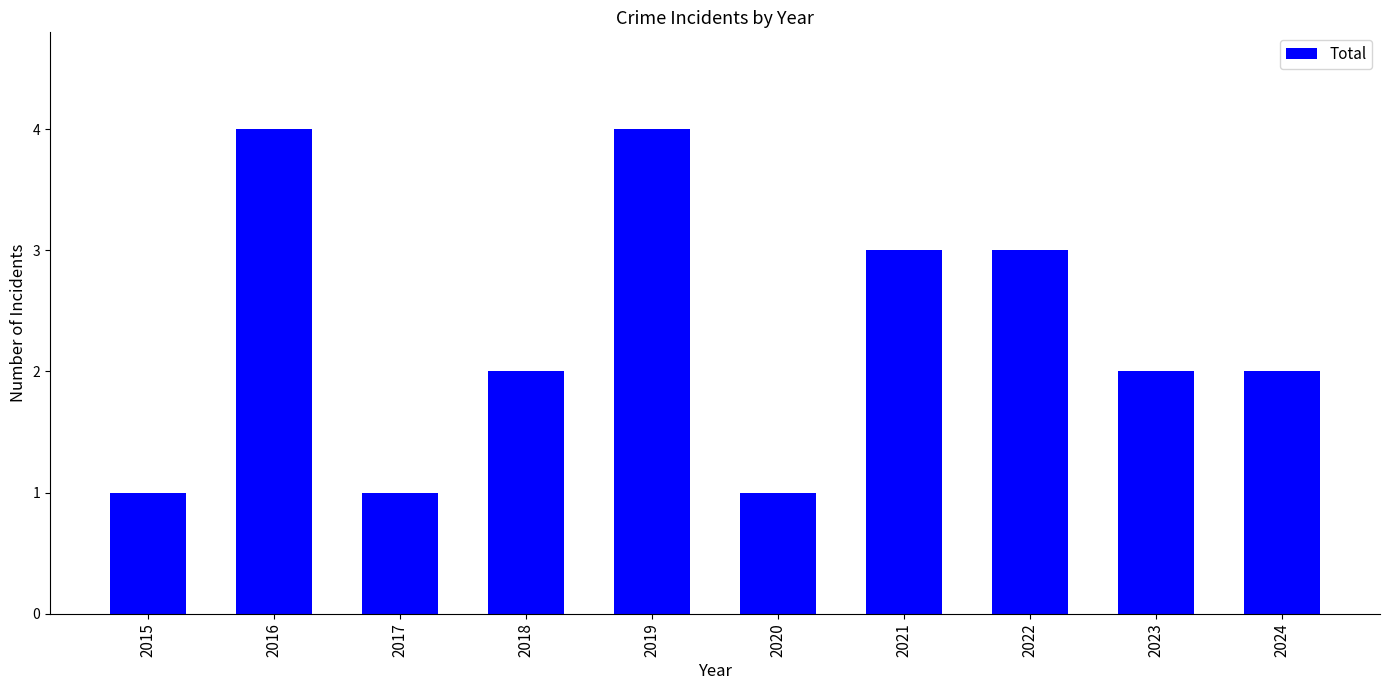

Count the number of categories in the chart.

10